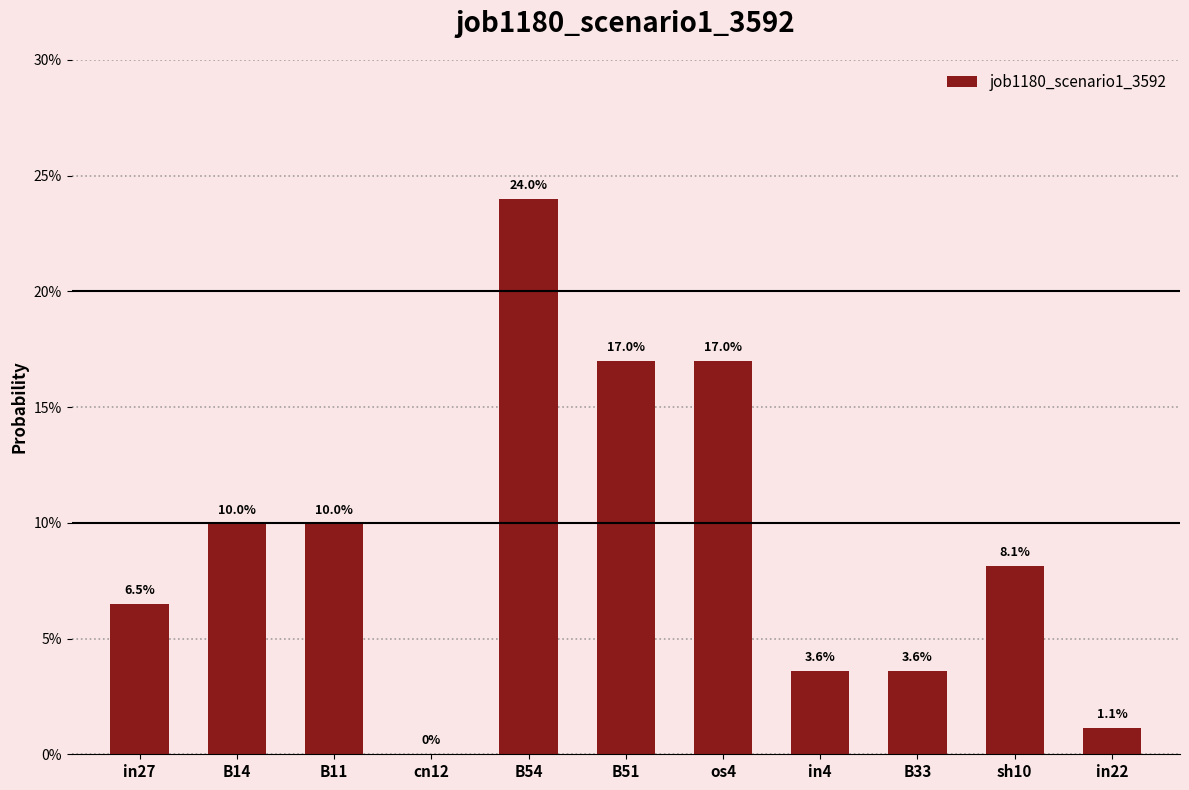

The value at B11 is 0.1. True or false?

True